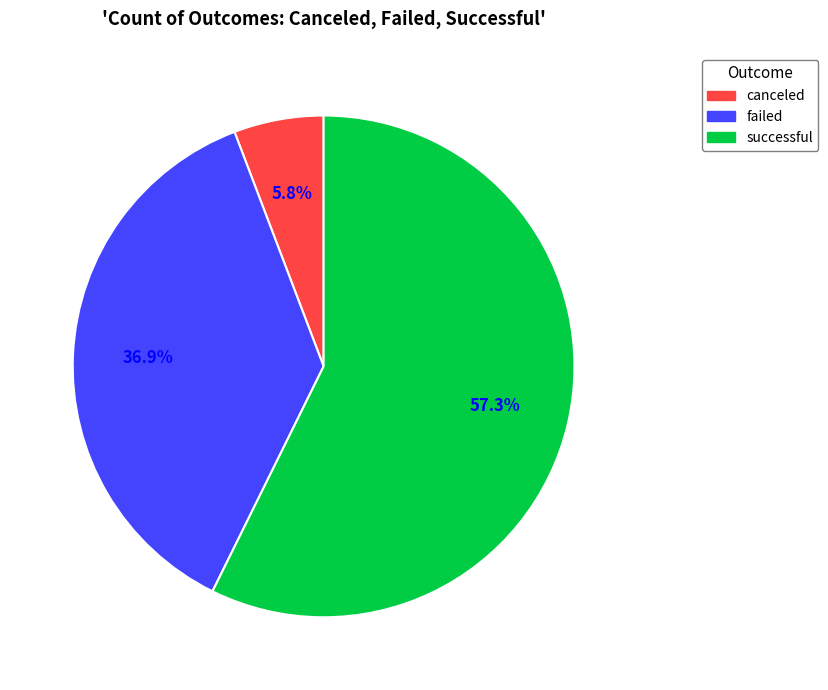

What percentage is NOT represented by successful?

42.7%